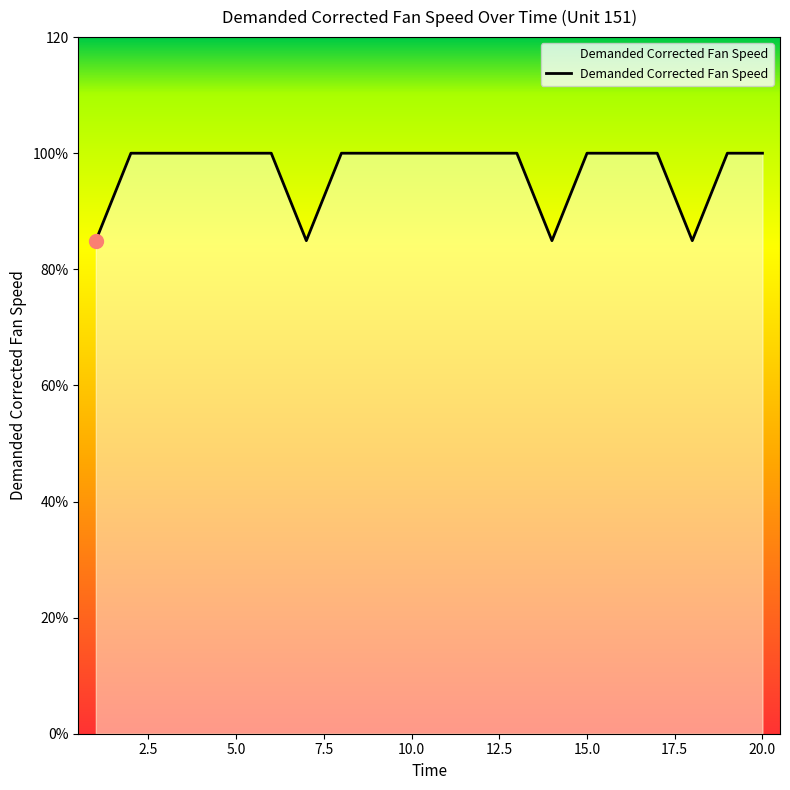

How many lines are shown in the chart?

1